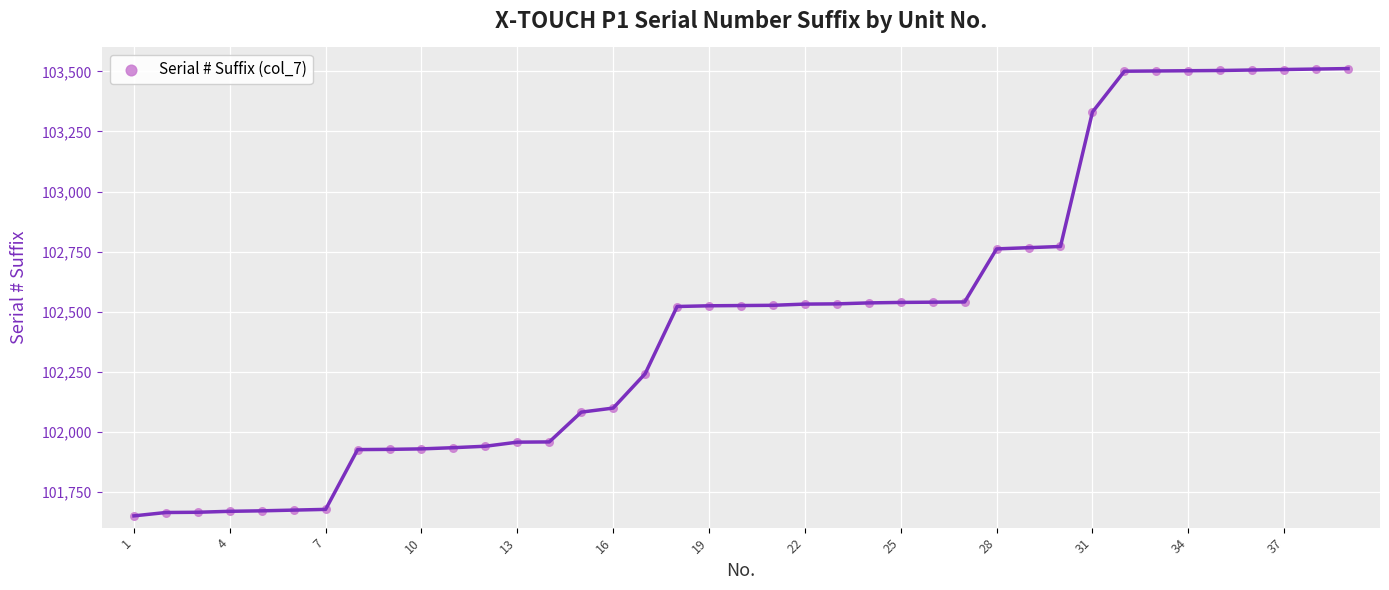

What is the range of X values (max minus min)?

38